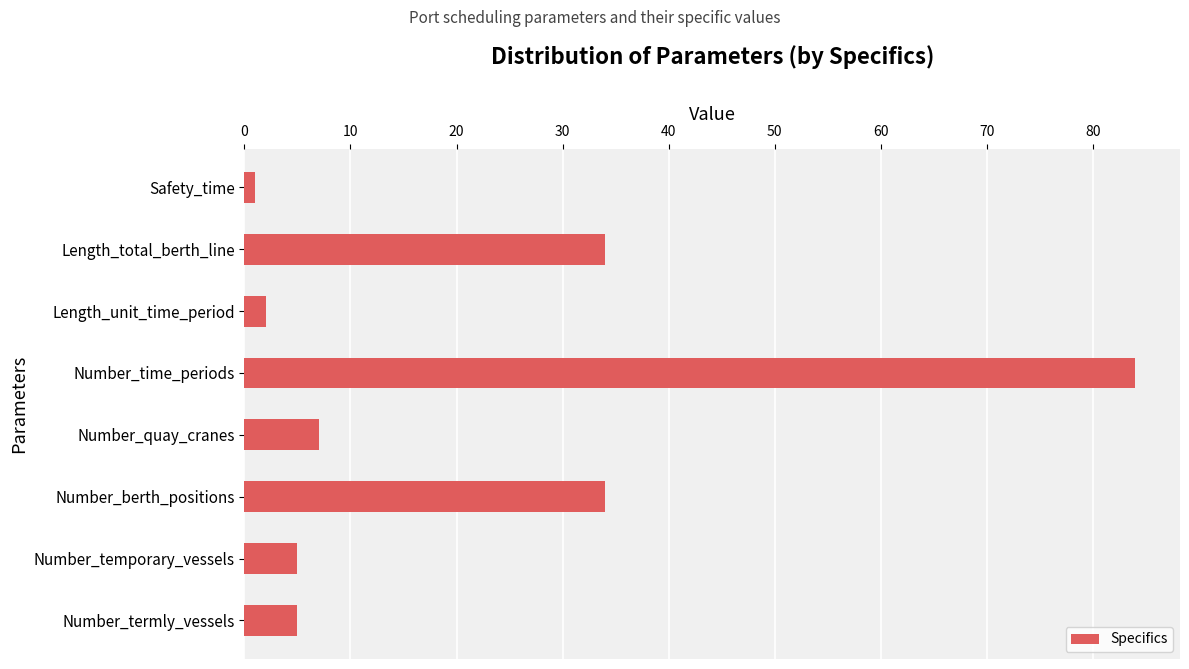

What is the sum of all values?

172